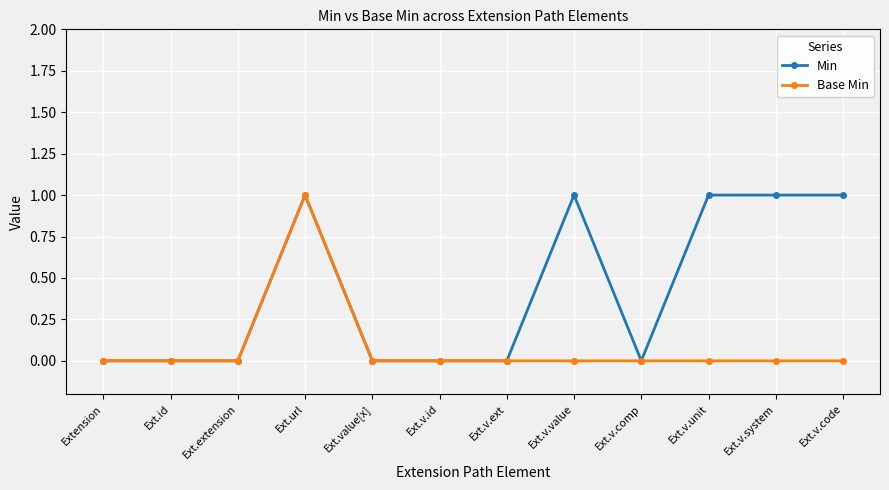

Which category has the highest value in the Base Min series?

Ext.url